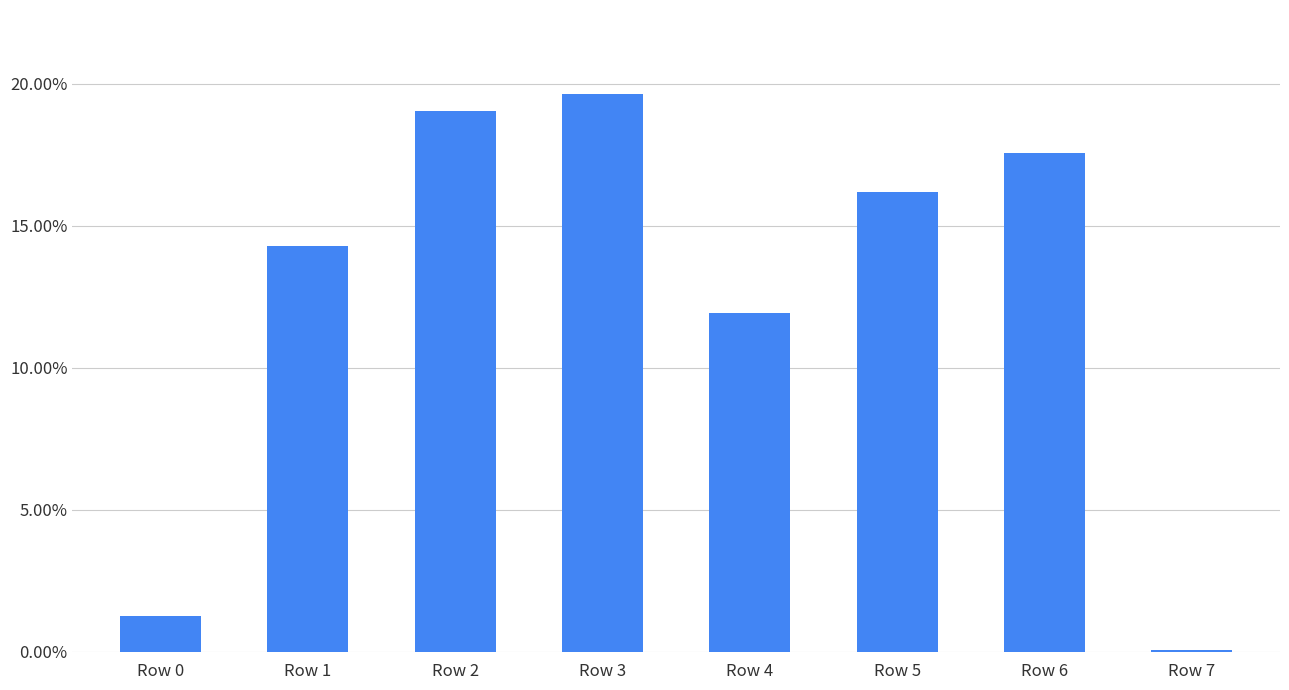

What is the greatest value displayed?

0.2